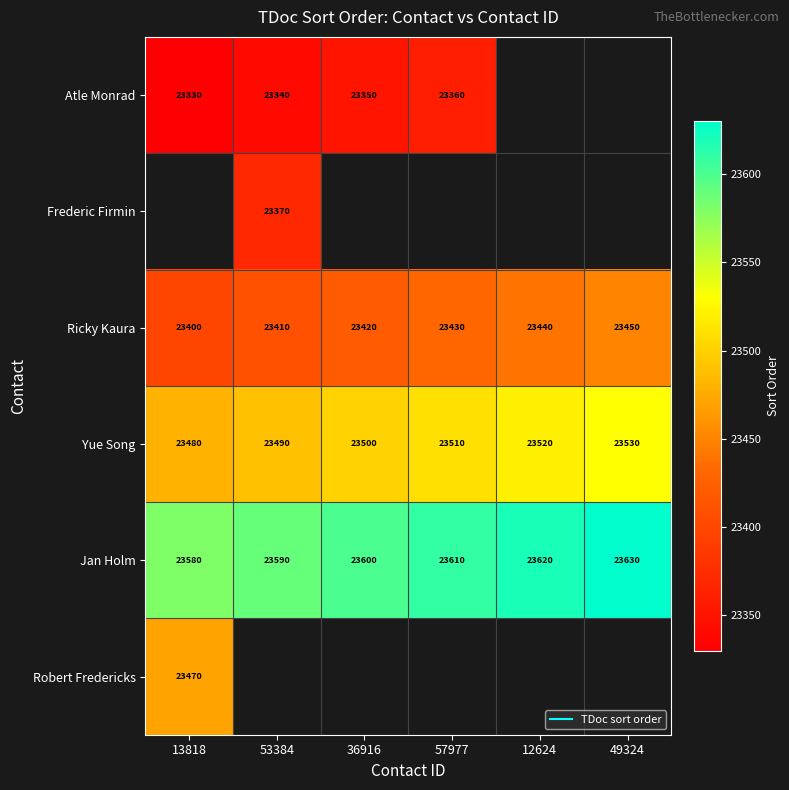

What is the average value of the Yue Song series?

23505.0